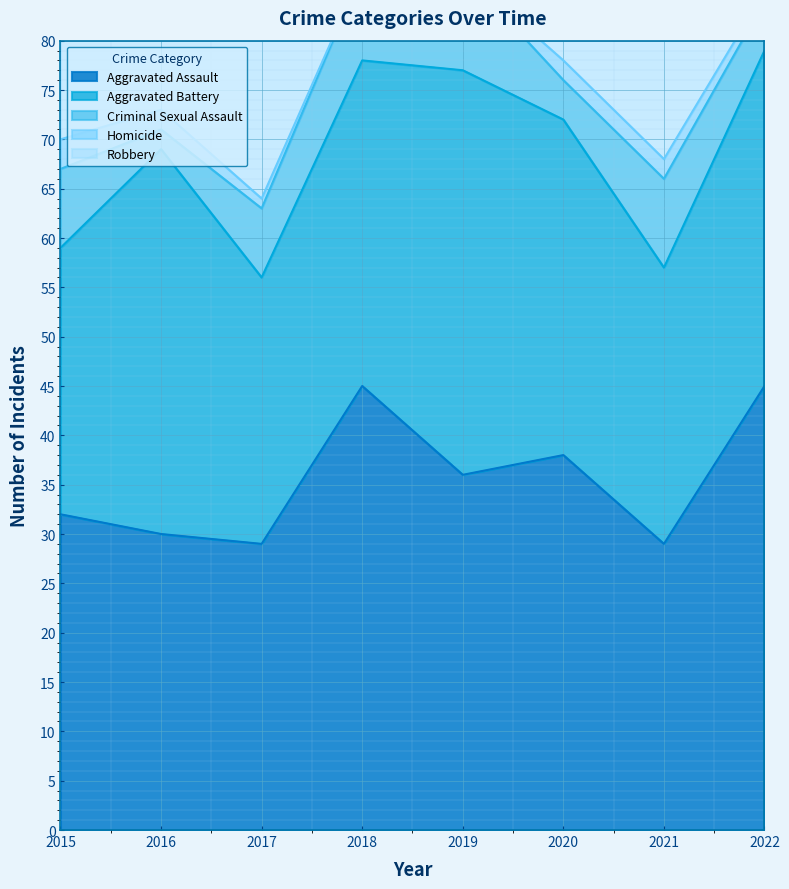

Count the number of data series in this chart.

5